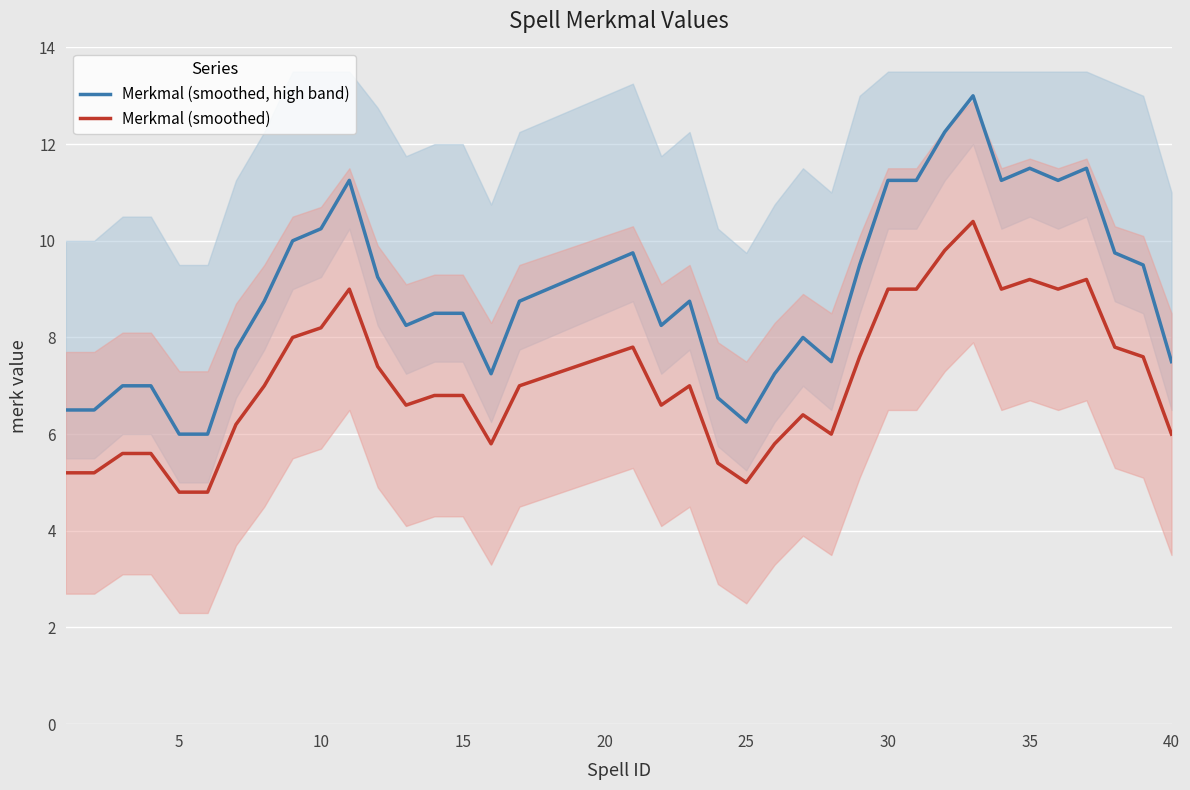

True or false: Merkmal (smoothed, high band) and Merkmal (smoothed) intersect in this chart.

False